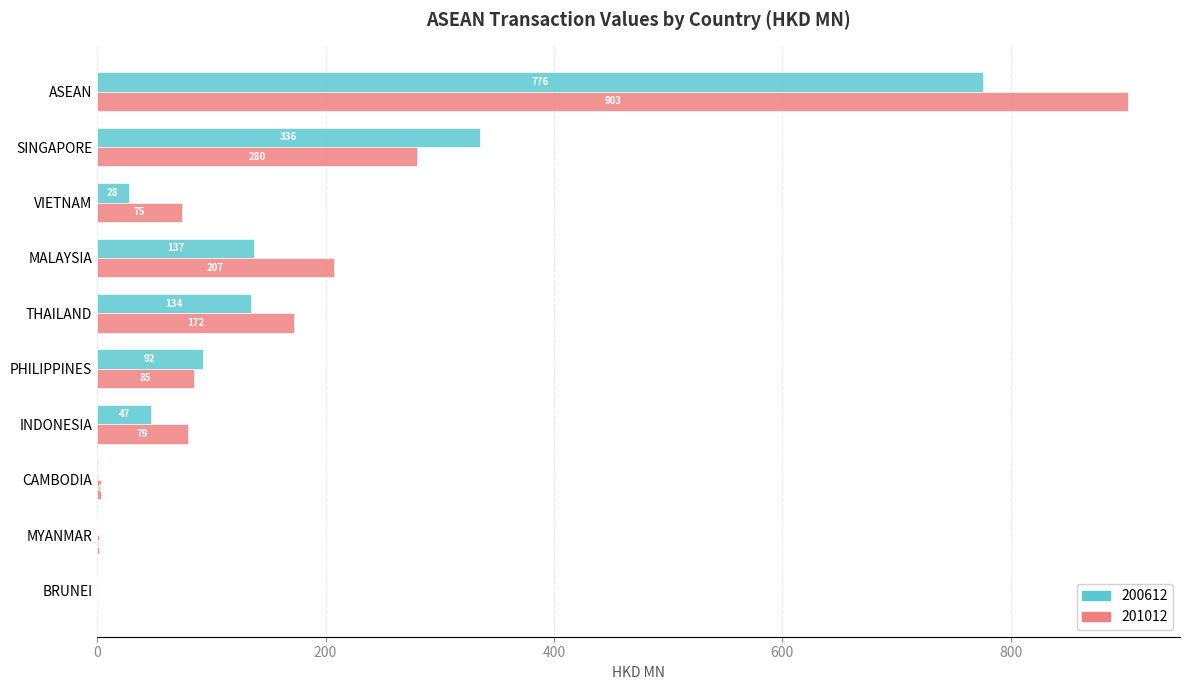

How many series are shown in this chart?

2